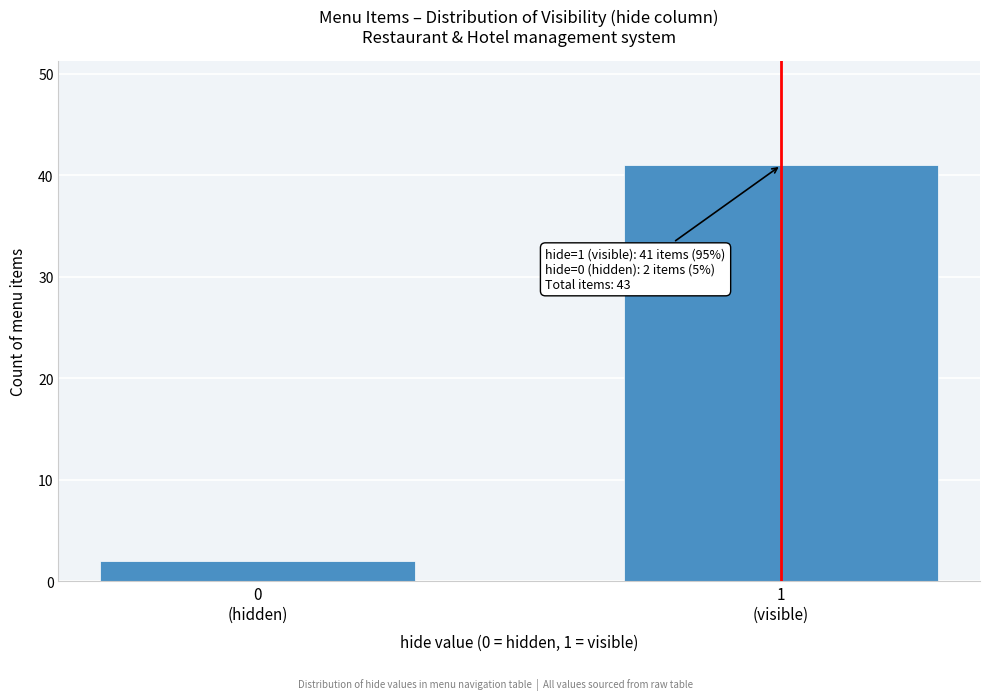

Reading right to left, extract all data points from this chart.

41	2